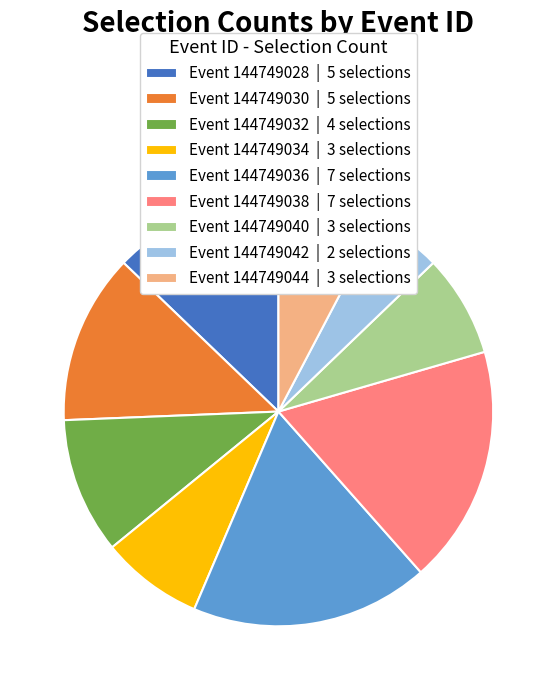

Is it true that Event 144749036 | 7 selections is 18% of the pie?

True